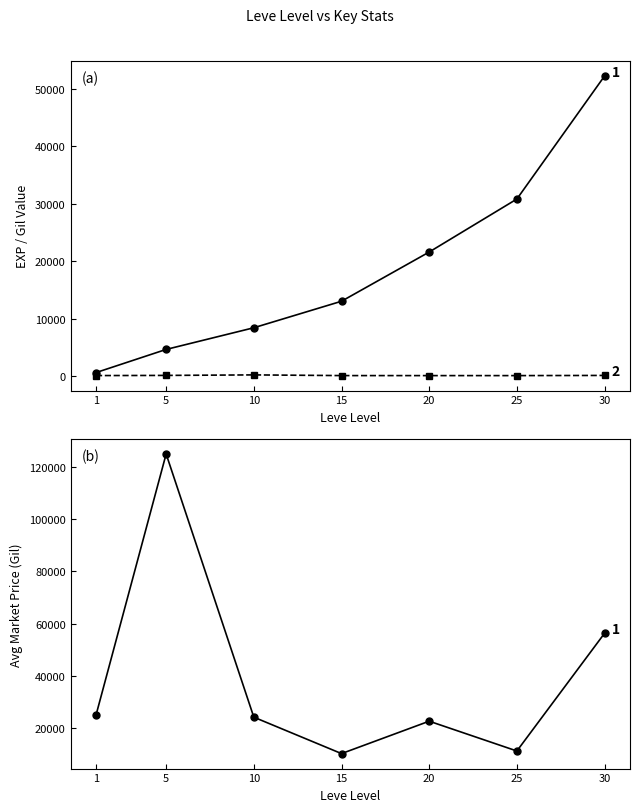

Which category has the highest value in the Leve EXP series?

30